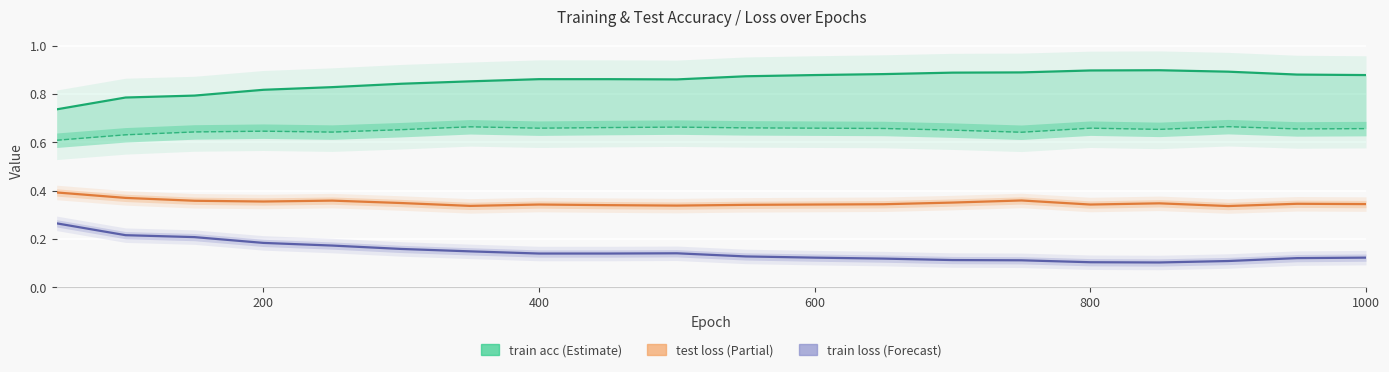

What is the difference between the maximum and second lowest values in the train acc series?

0.1